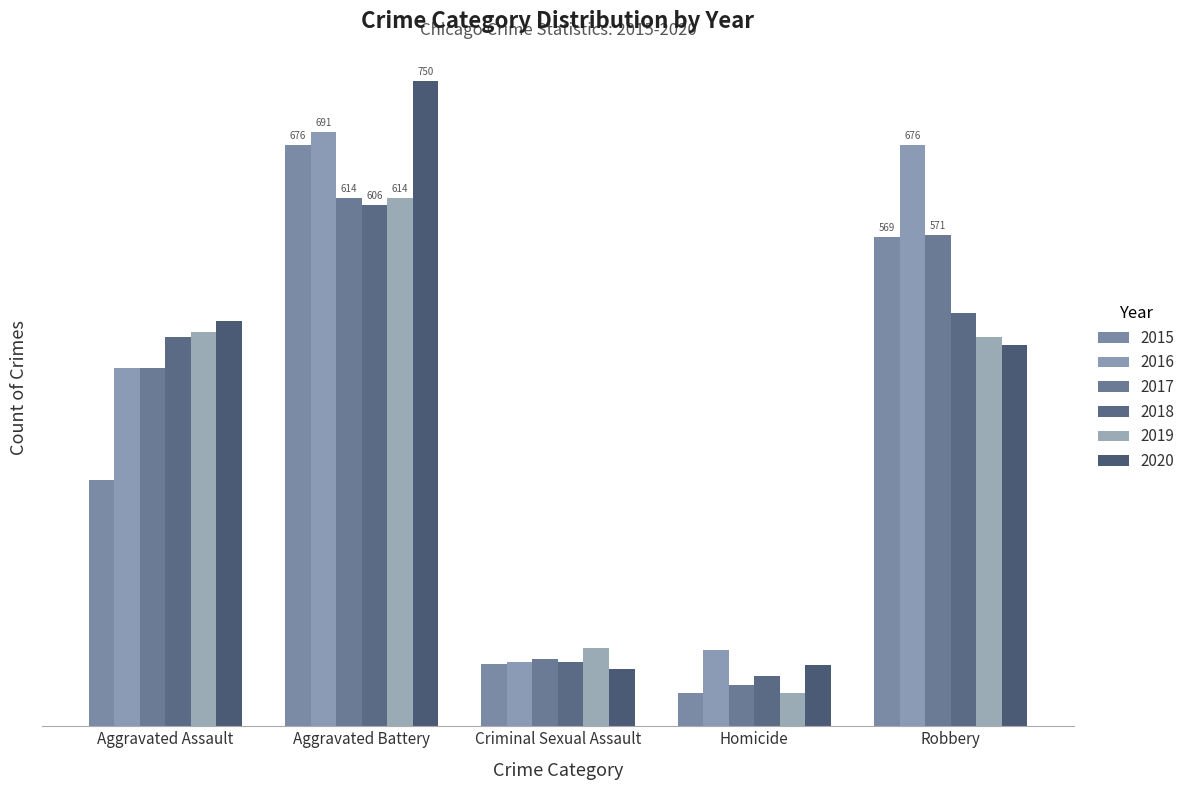

Between Aggravated Battery and Homicide, which series saw the biggest shift?

2020